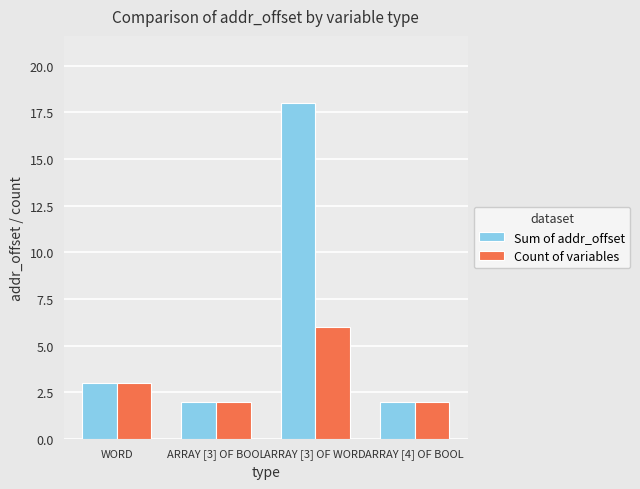

Is the value of Sum of addr_offset at ARRAY [3] OF WORD greater than the value of Count of variables at WORD?

Yes